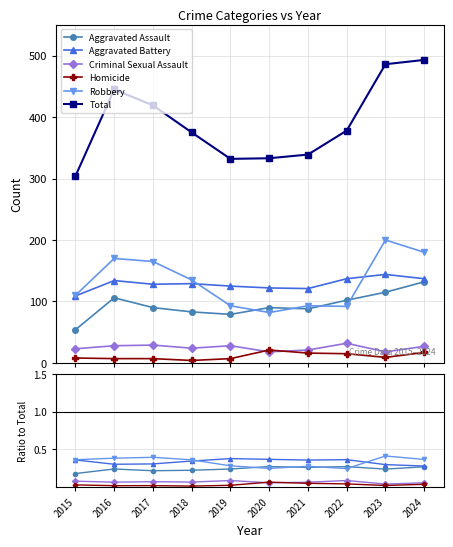

Is this an area chart (filled region under the line)?

No